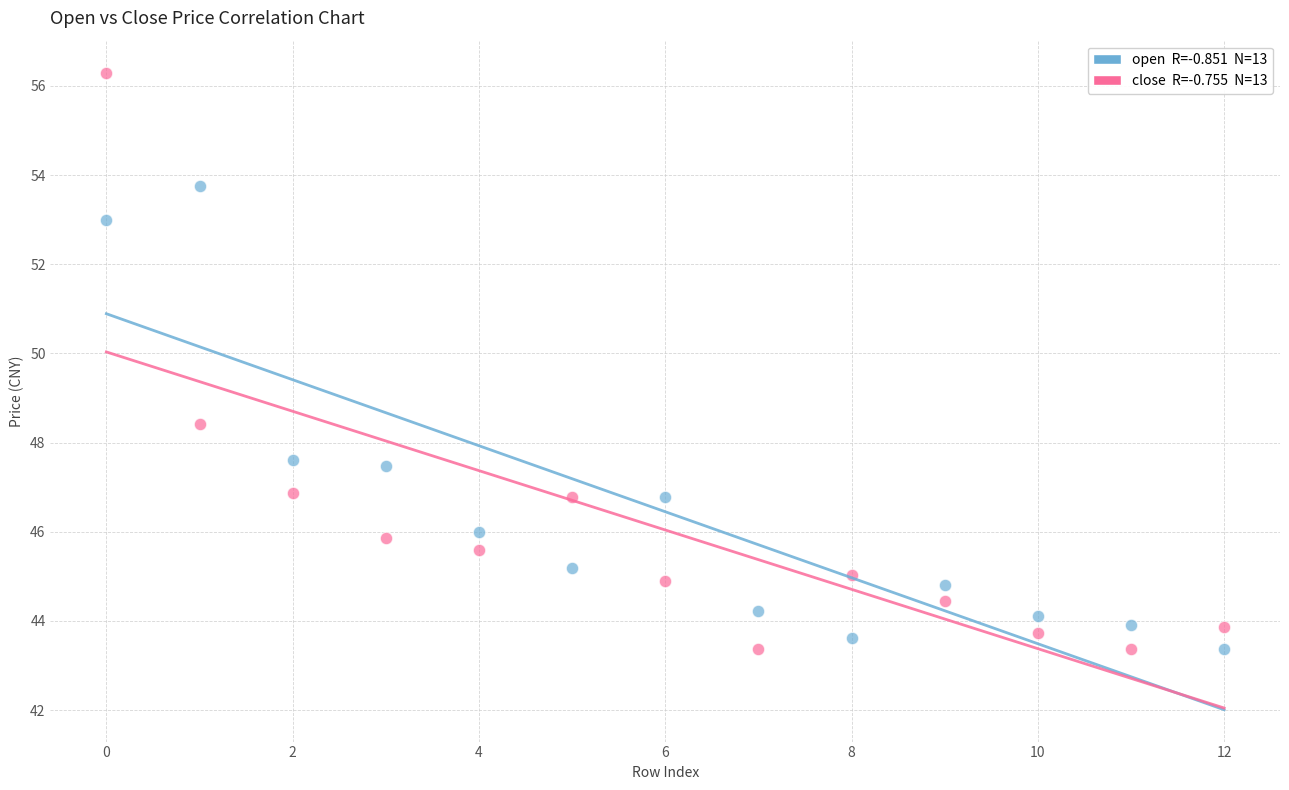

Across all data points, what is the range of Y values (max minus min)?

12.9